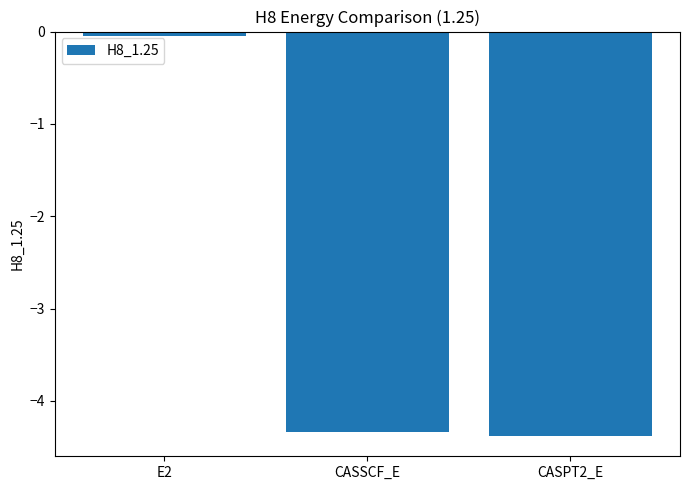

What is the sum of all values?

-8.8